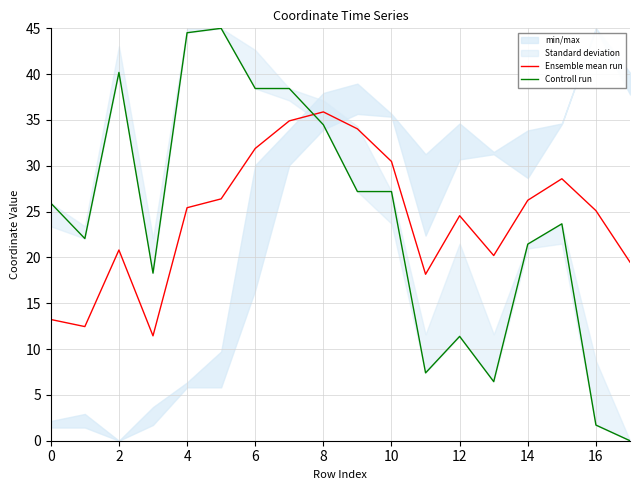

Is it true that Ensemble mean run equals 26.2 at 14?

True